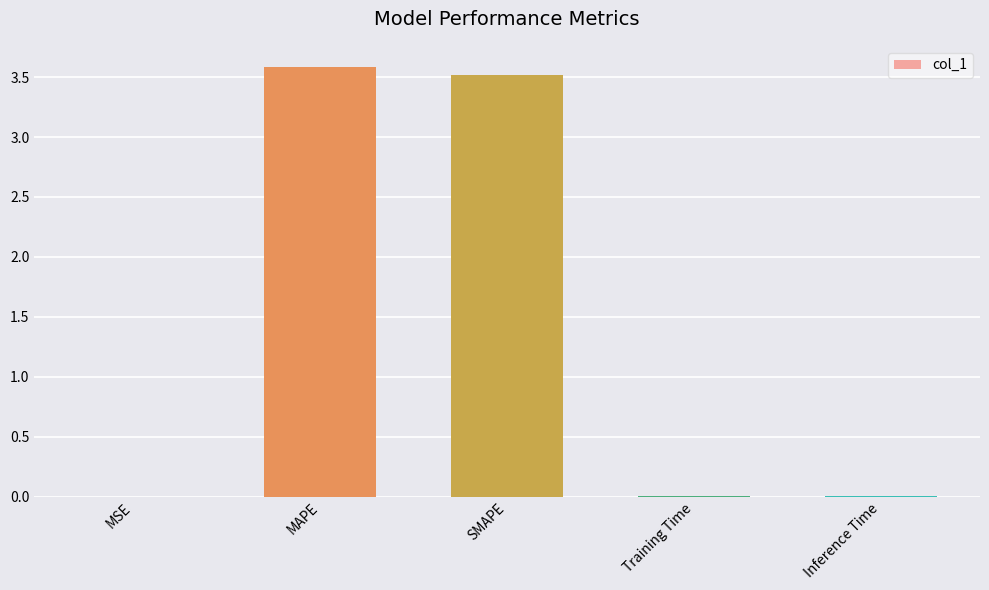

Approximately how many times larger is the value at MAPE compared to SMAPE?

1.0